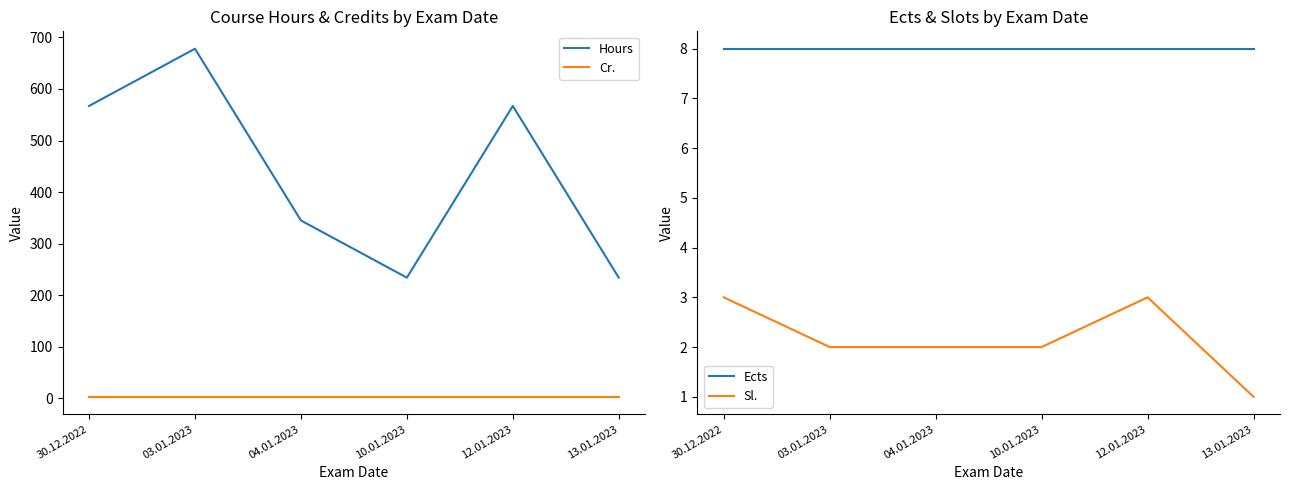

List the series in order of their peak value, highest first.

Hours, Ects, Cr., Sl.